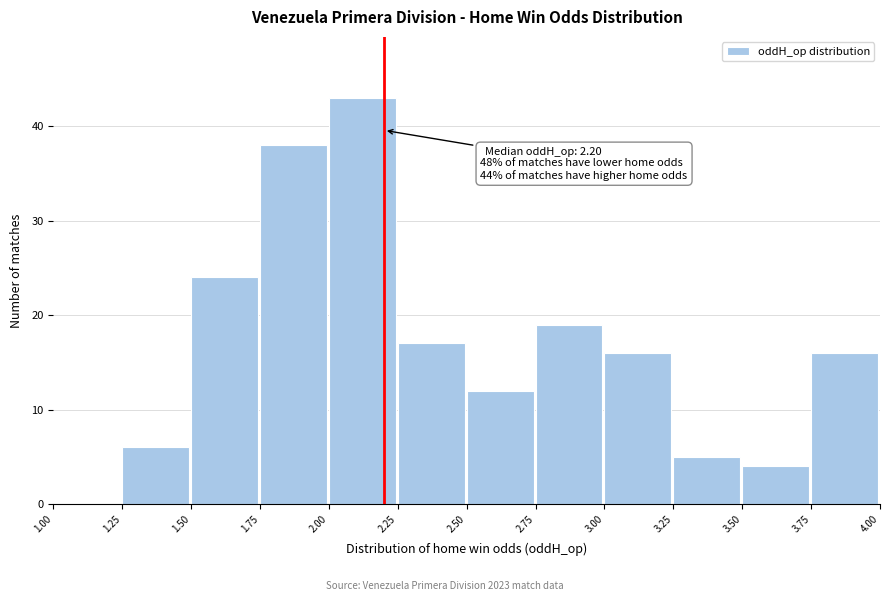

Over which range of the x-axis is the bar tallest?

2.00 to 2.25